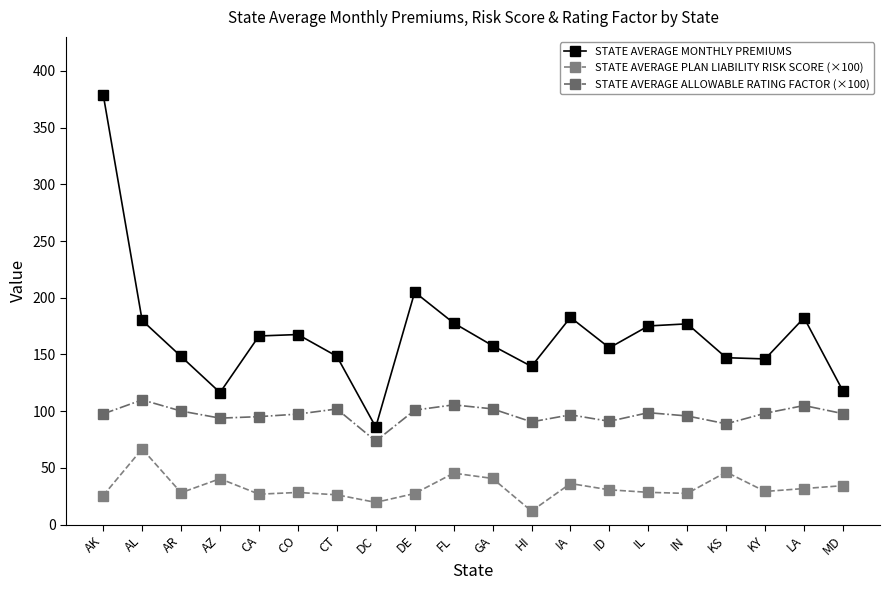

True or false: STATE AVERAGE PLAN LIABILITY RISK SCORE (×100) has more than 2 points higher than both neighbors.

True